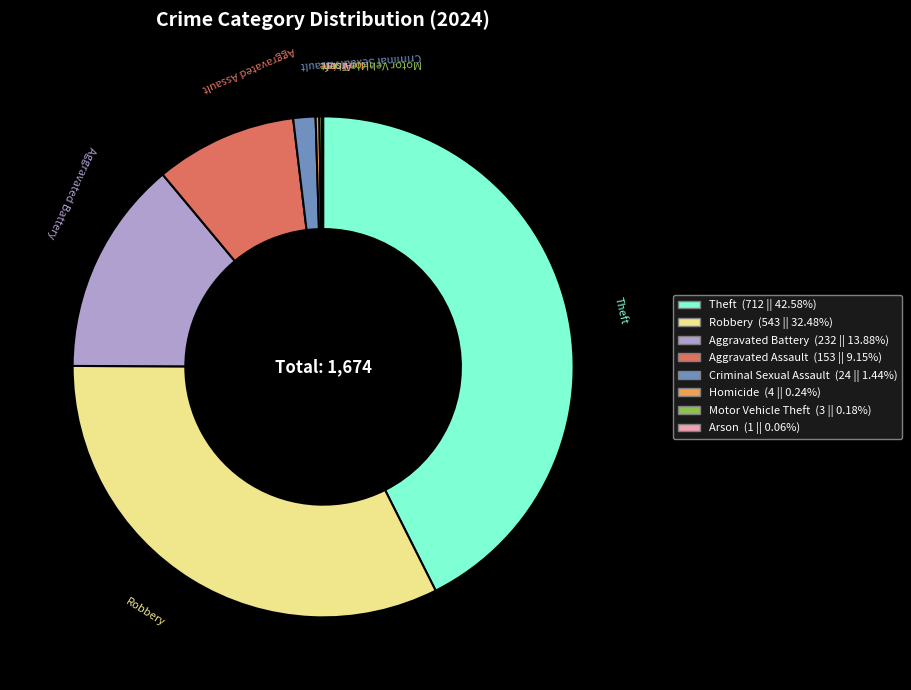

Does Criminal Sexual Assault represent more than half of the total?

No